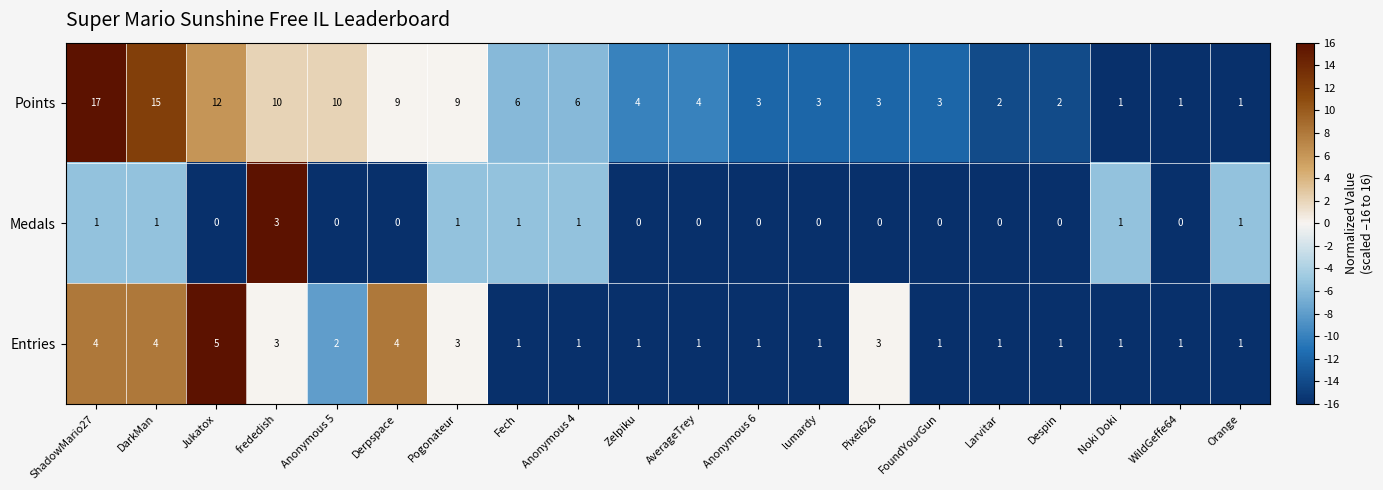

What is the sum of all Entries values?

40